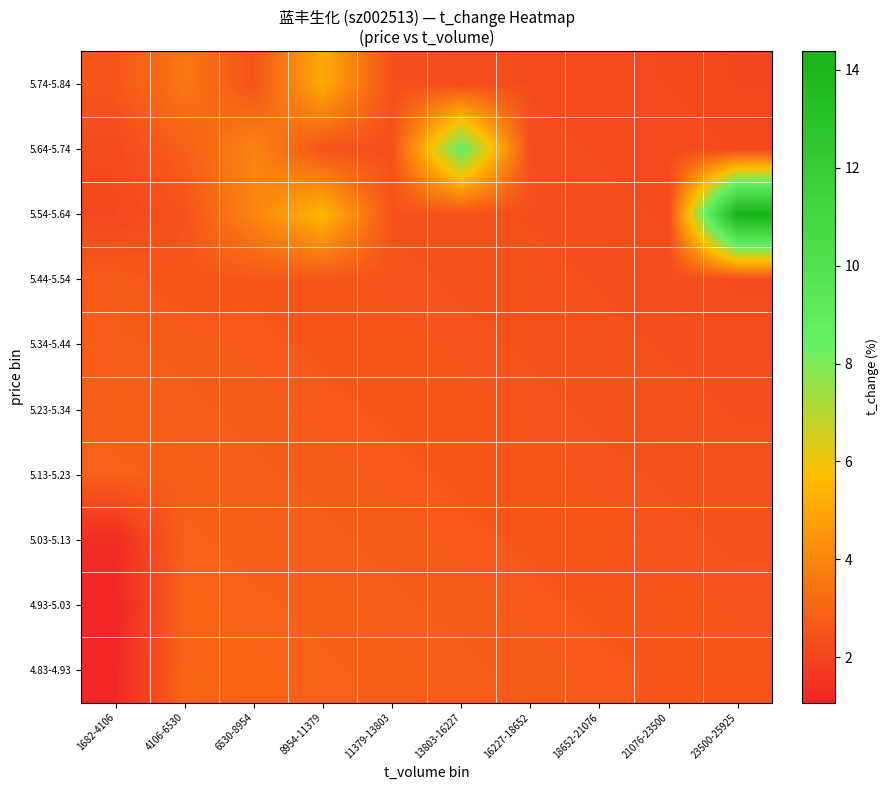

How many data points does each series have?

10